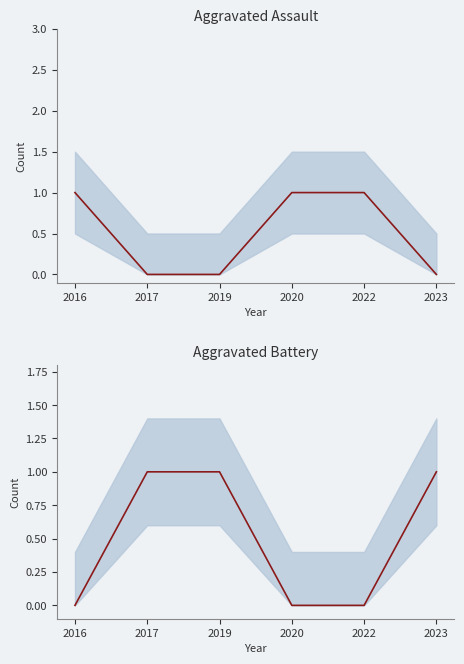

The Aggravated Battery series shows 0 at 2022. True or false?

True